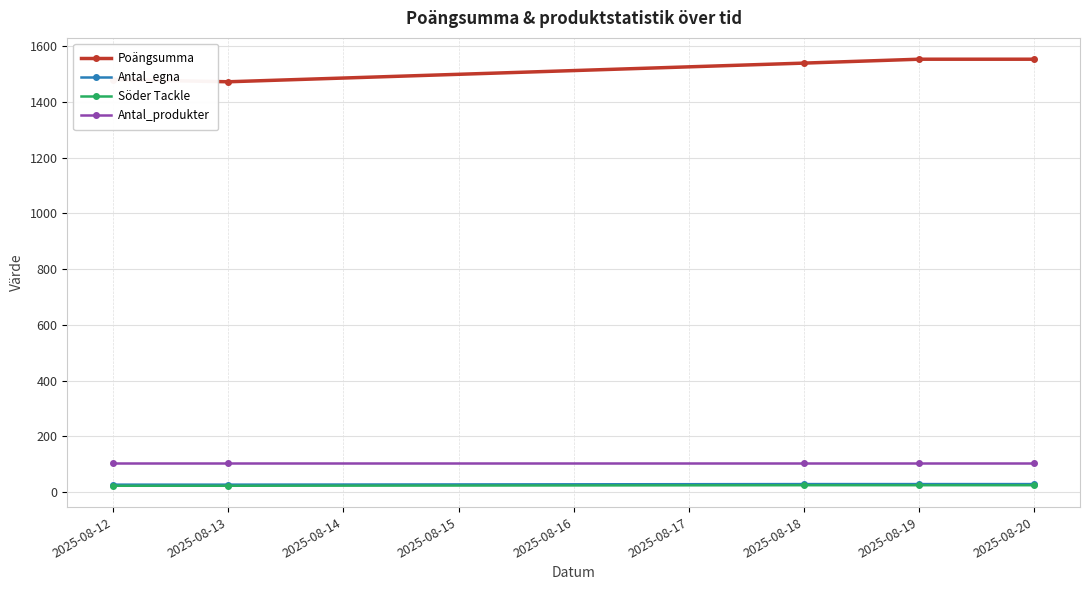

True or false: Antal_egna and Antal_produkter intersect in this chart.

False